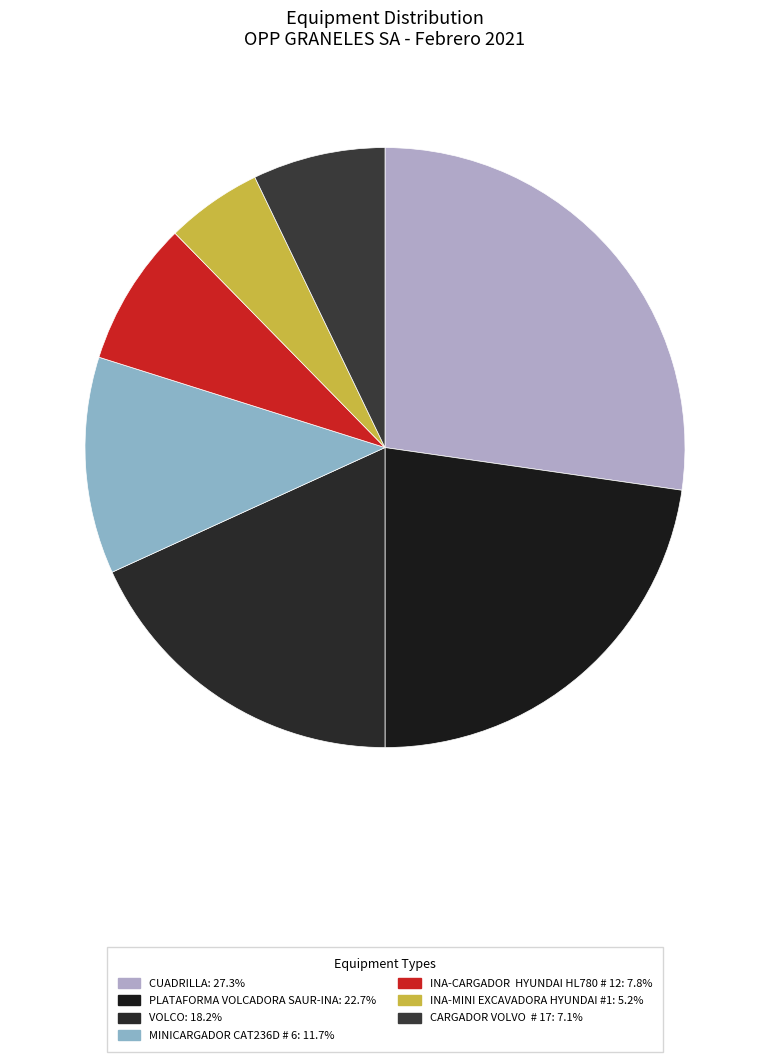

How many slices are in this pie chart?

7